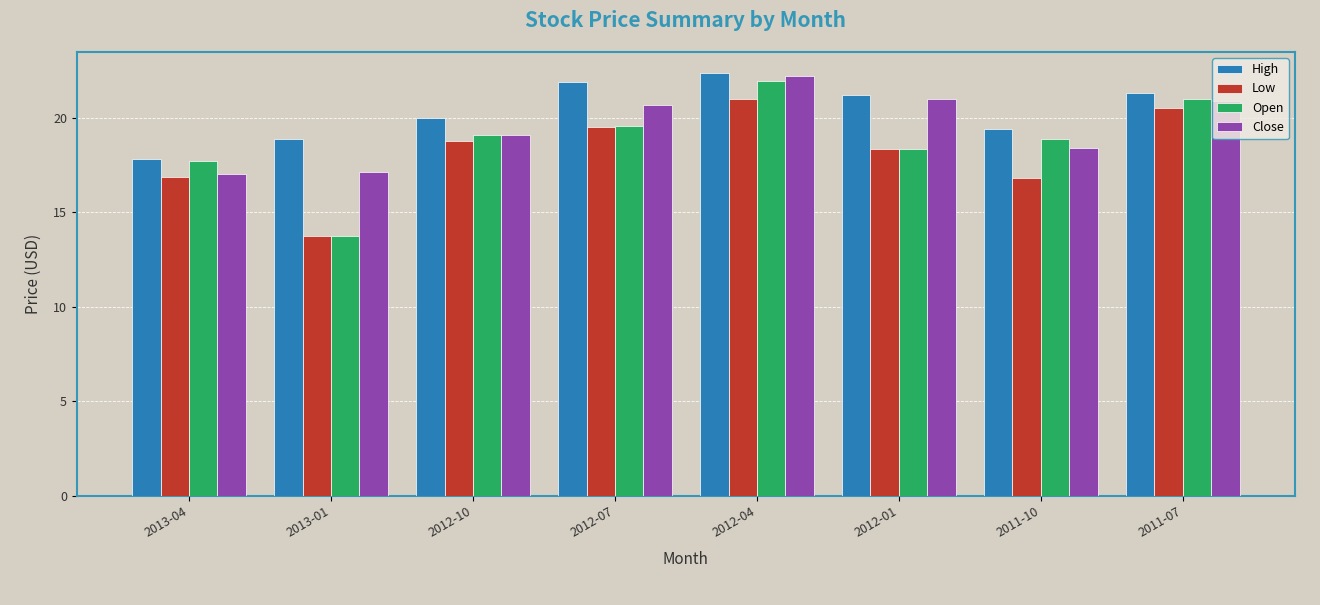

How many bars are there in total?

32